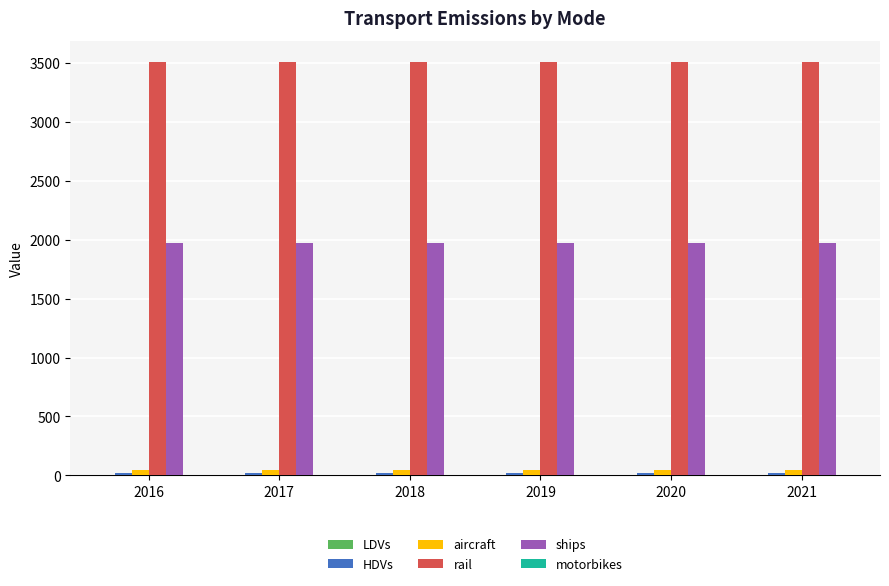

Which series has the largest total across all categories?

rail